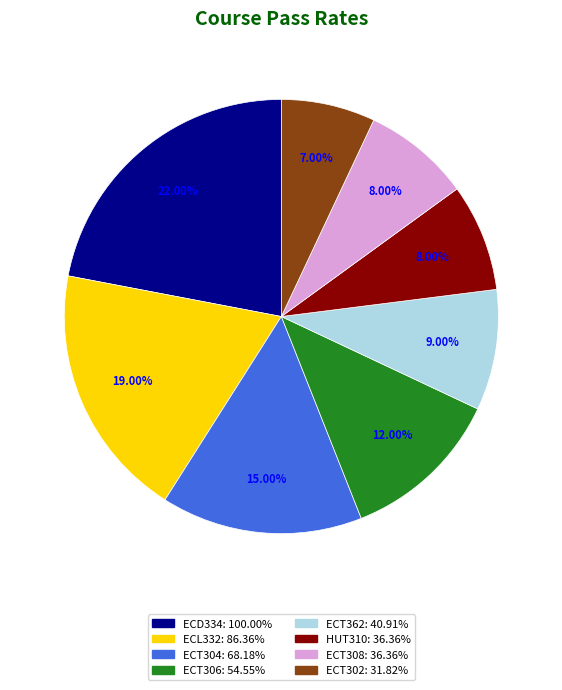

Combined, do ECT362 and ECT306 account for over 50%?

No